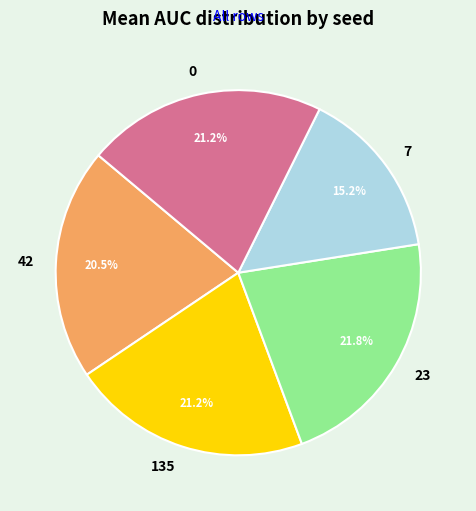

Does any single category account for the majority?

No